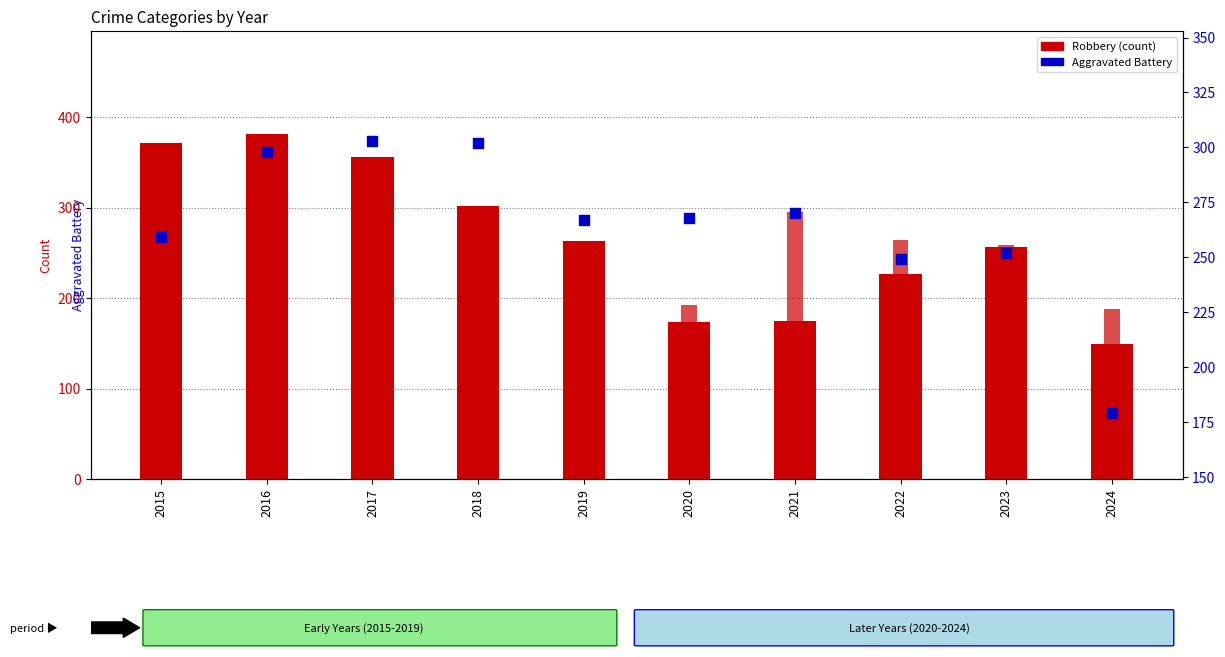

Which series reaches the minimum Y coordinate?

Robbery